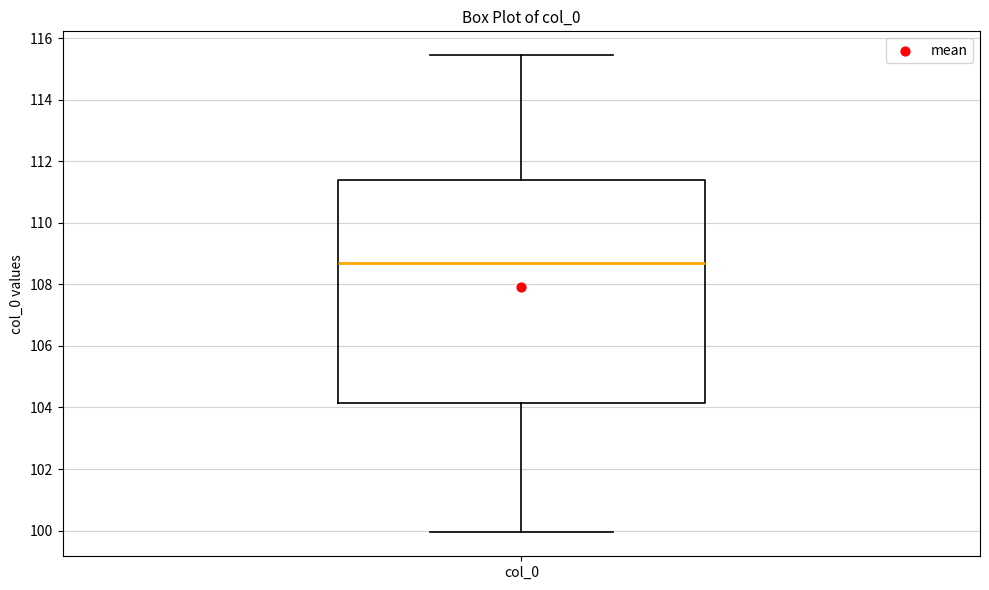

Where does the upper whisker of the box for col_0 end on the y-axis? The values are not printed on the chart, so give them approximately, as read against the axis.

115.4